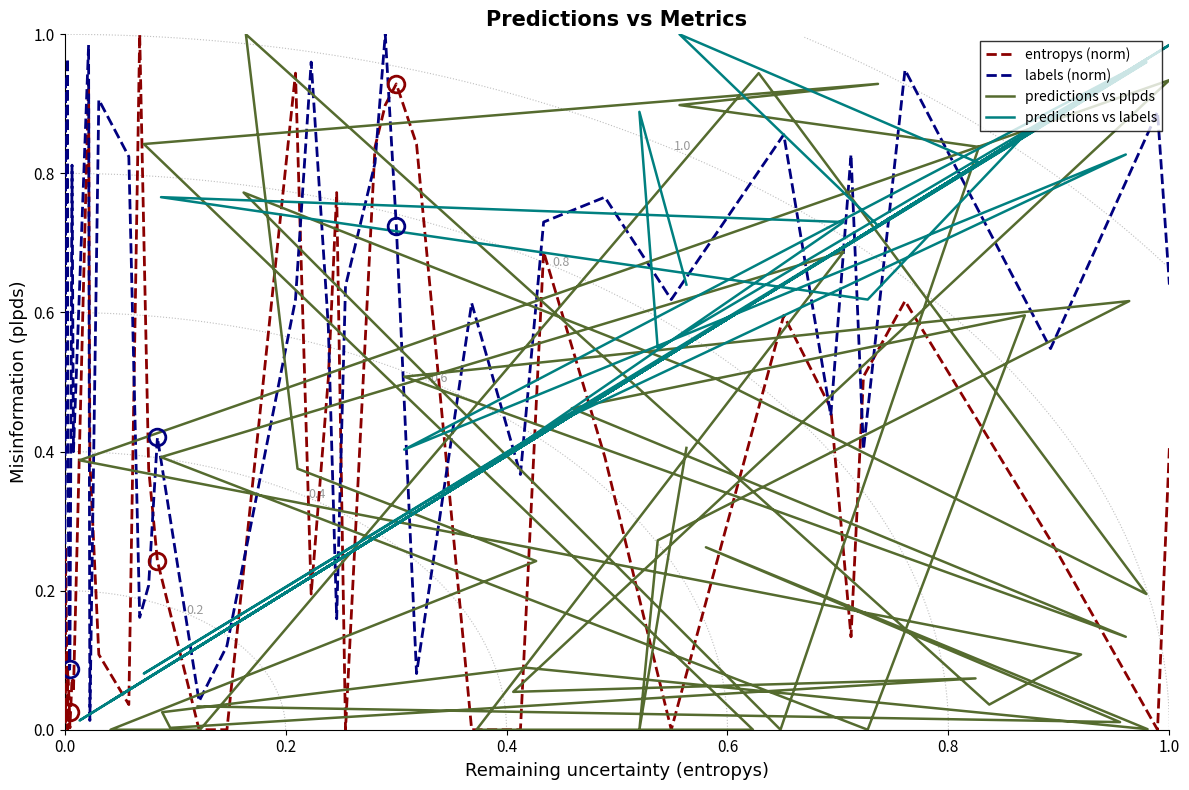

True or false: labels (norm) and entropys (norm) cross at least once.

True